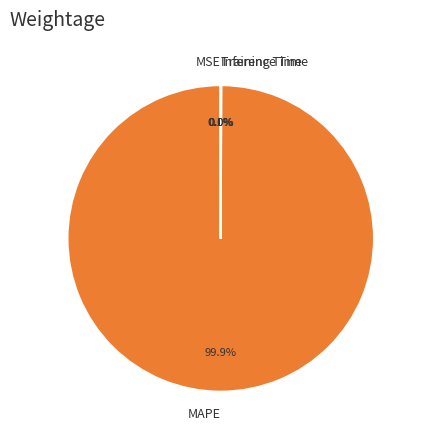

Which category has the biggest portion of the pie?

MAPE